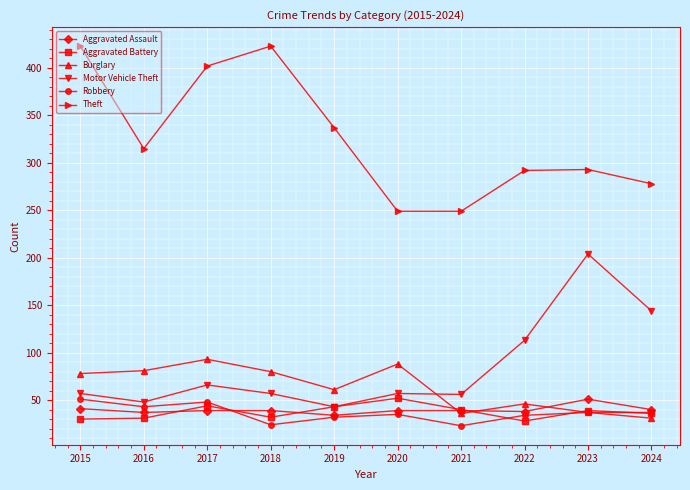

What is the difference between the second highest and second lowest values in the Motor Vehicle Theft series?

96